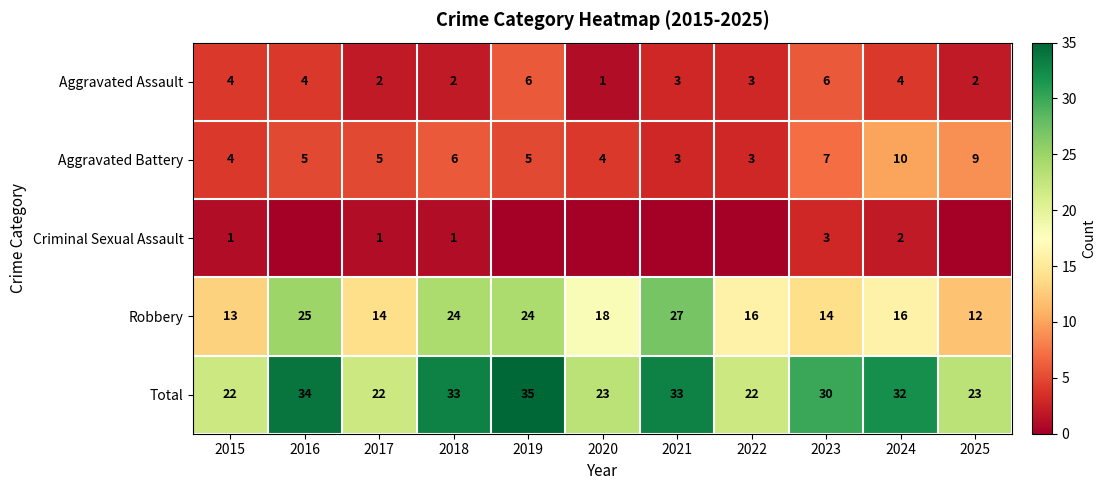

Where is Aggravated Battery nearest to the value 6?

2018